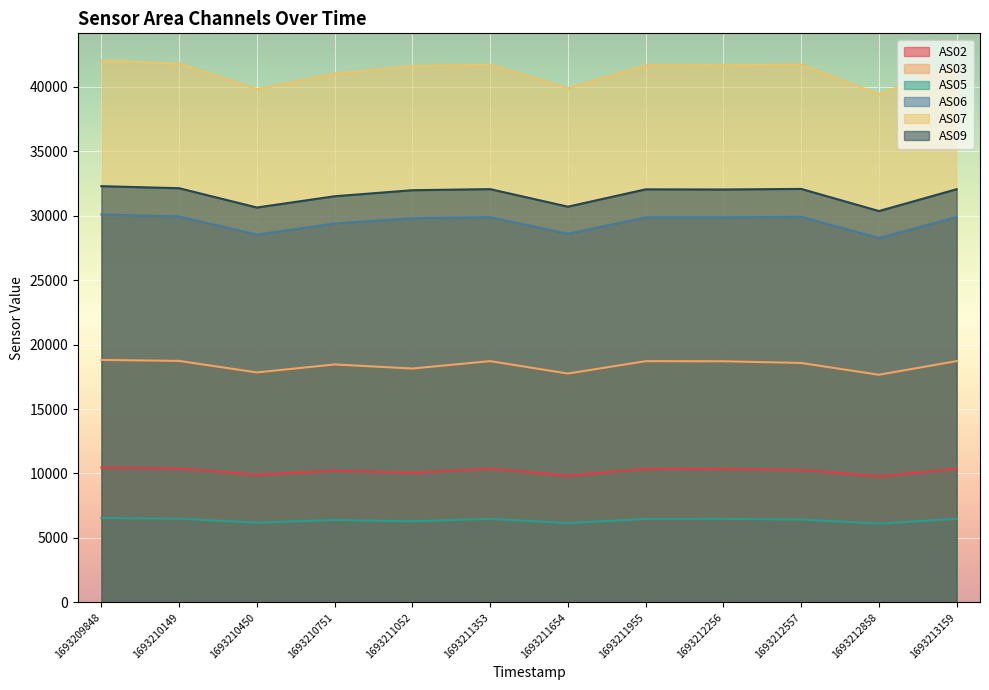

How many values in the AS06 series exceed 29864?

5